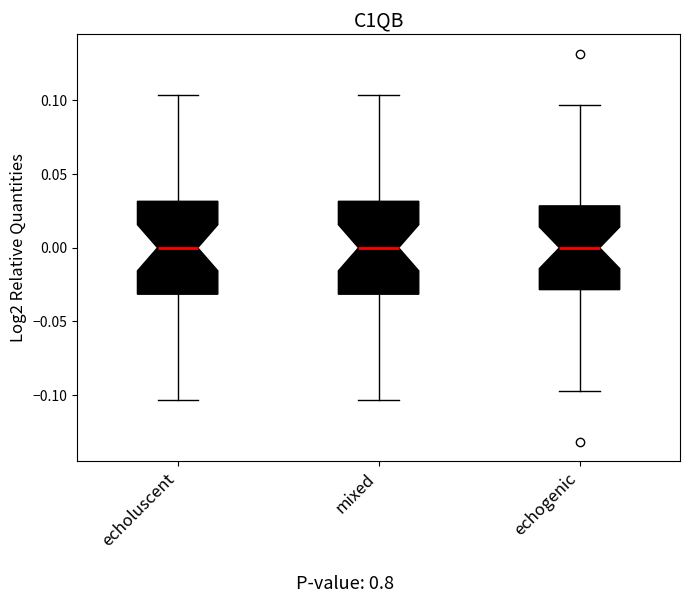

Reading left to right, read every box against the y-axis: the position of its median line, the range the box covers, and the ends of its whiskers. The values are not printed on the chart, so give them approximately, as read against the axis.

echoluscent: median 0.000, box -0.030 to 0.030, whiskers -0.105 to 0.105
mixed: median 0.000, box -0.030 to 0.030, whiskers -0.105 to 0.105
echogenic: median 0.000, box -0.030 to 0.030, whiskers -0.095 to 0.095